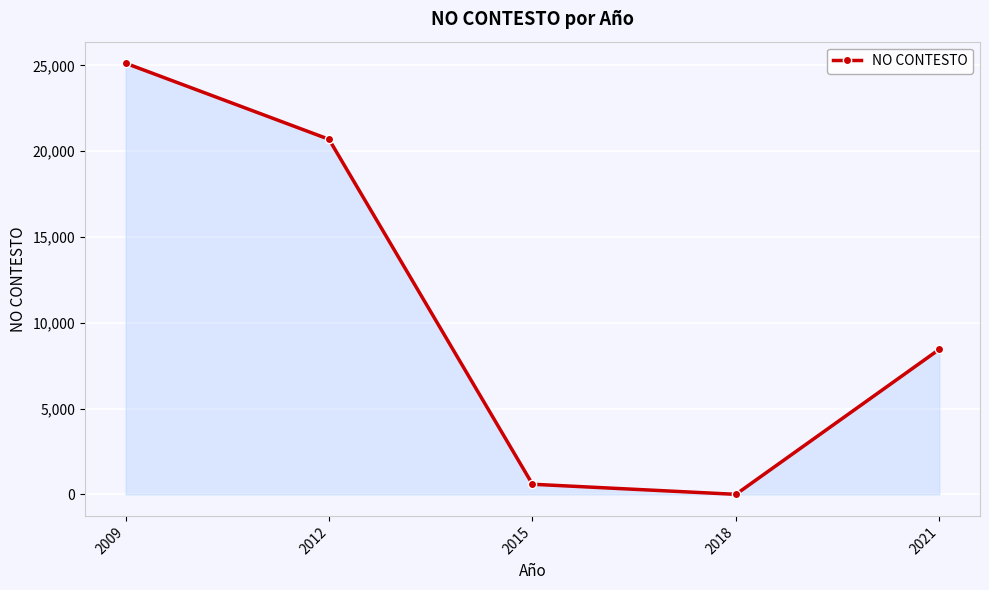

True or false: the data has more than 0 interior local peaks.

False